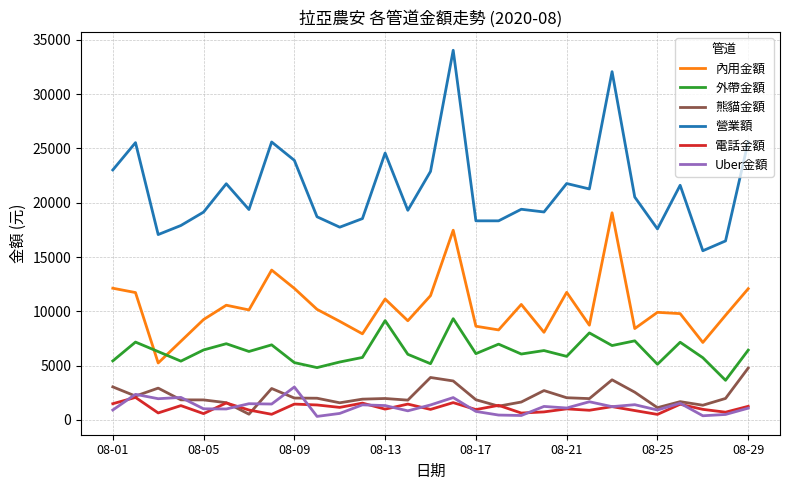

What is the minimum value for 外帶金額?

3650